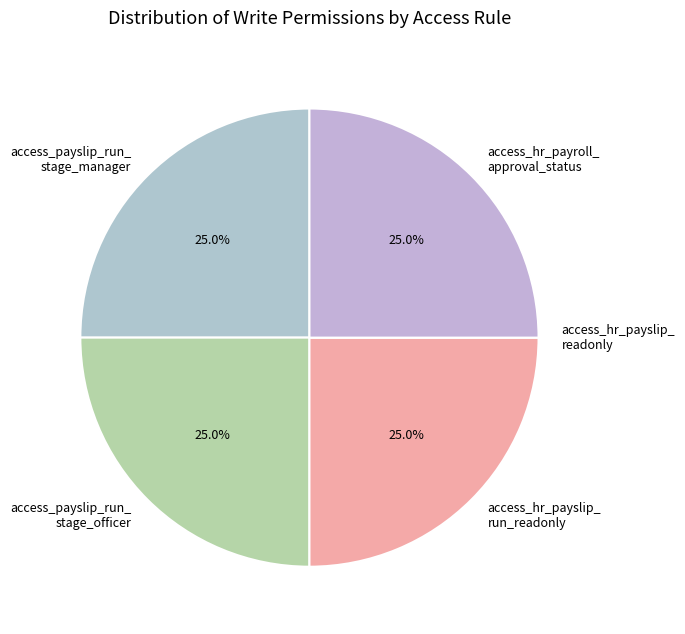

Is there a majority slice in this chart?

No